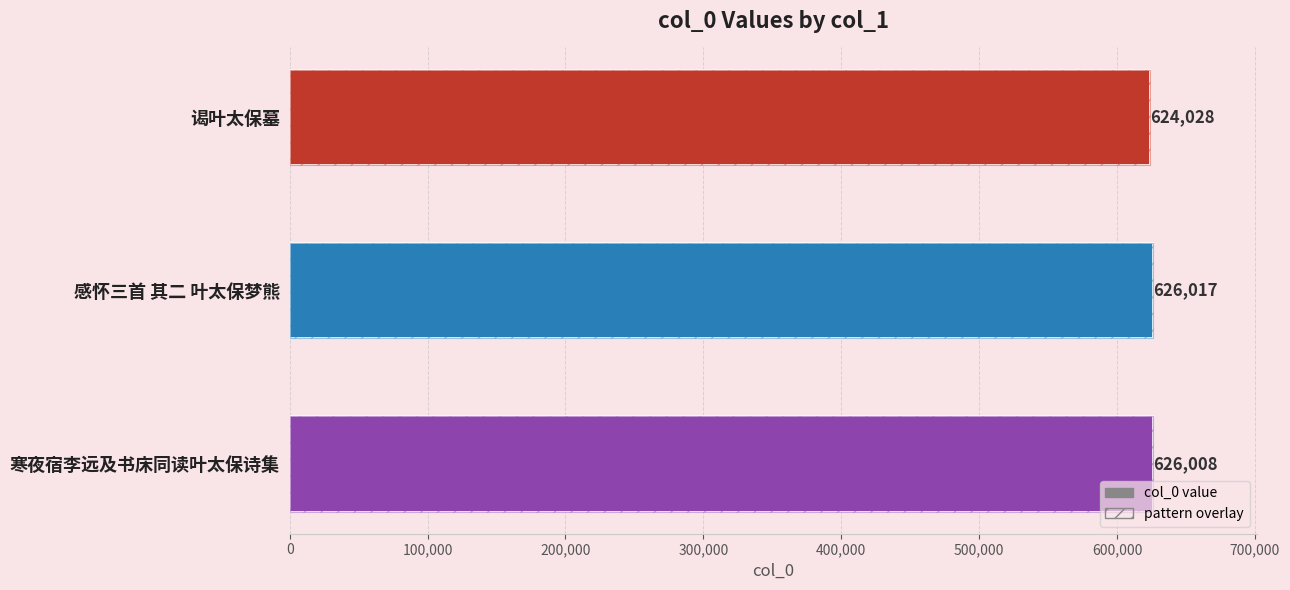

What is the minimum value shown in the chart?

624028